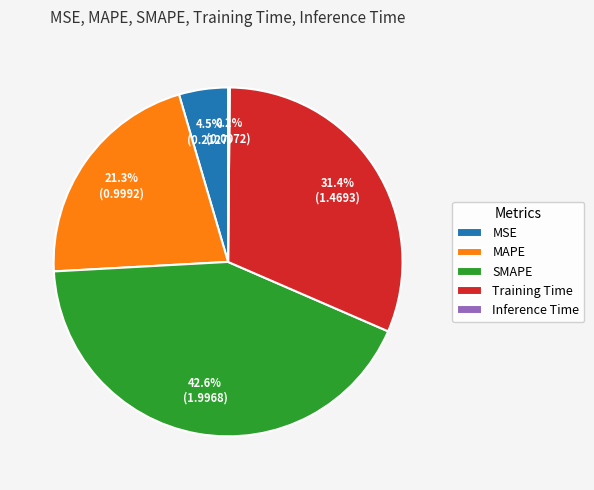

The Training Time slice represents 31% of the pie. True or false?

True